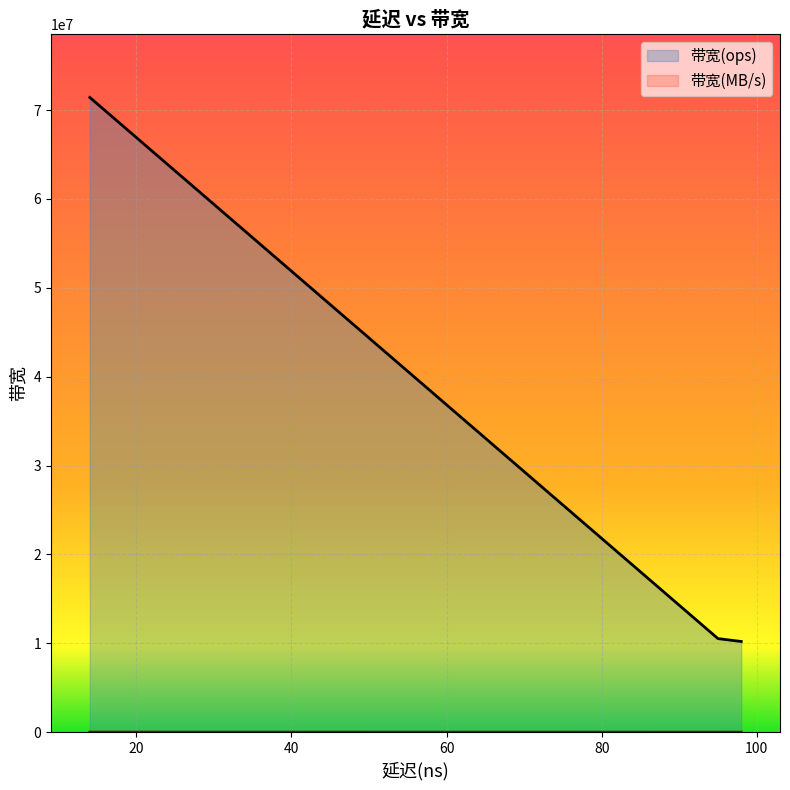

How many data points in 带宽(ops) are above 10526315?

2